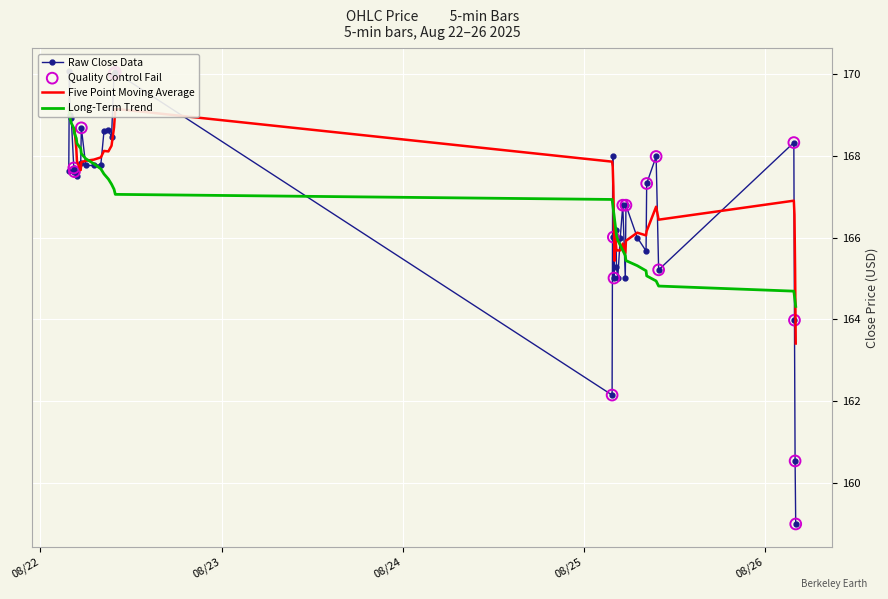

What is the total value across all series at 15?

673.9